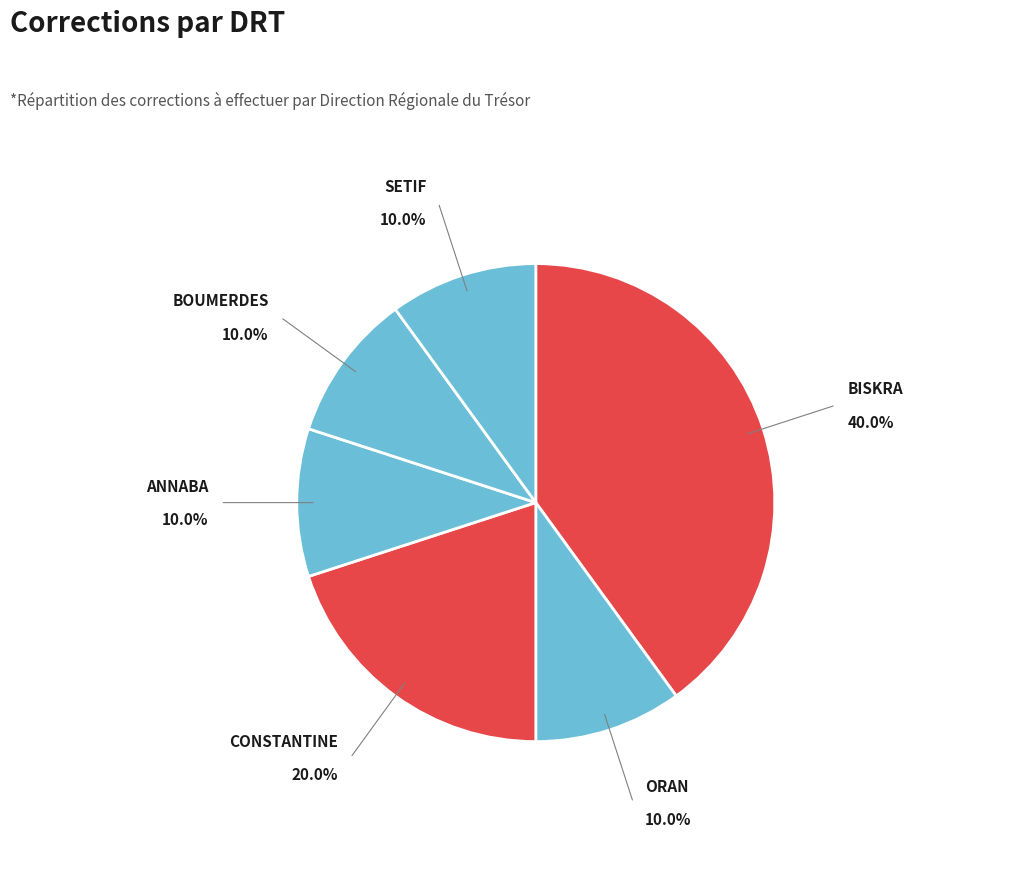

Is there any slice that represents more than half of the pie?

No